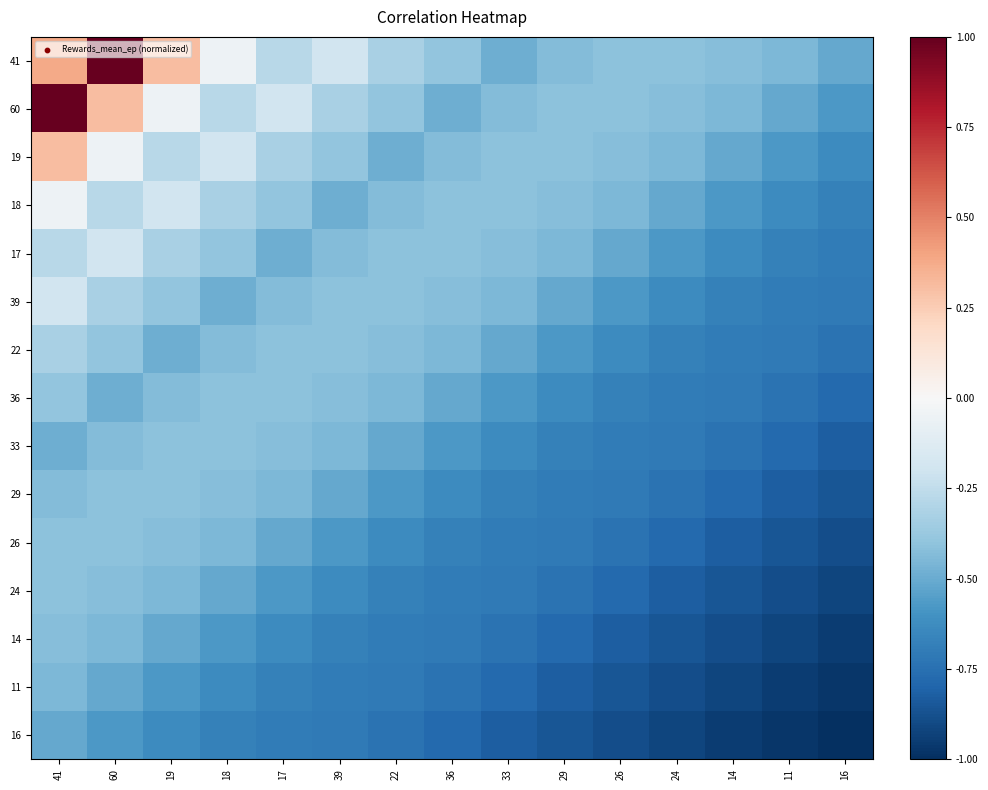

Which series has the widest spread of values?

60